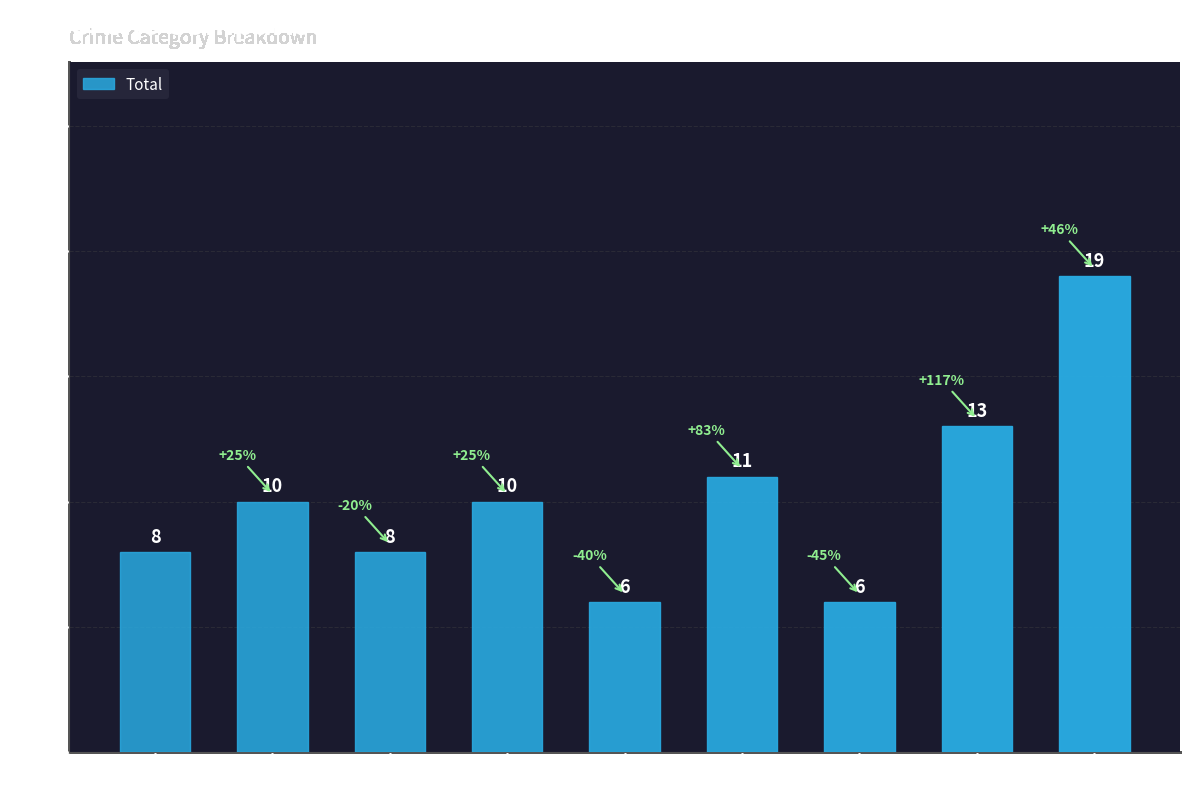

Count the number of data series in this chart.

1